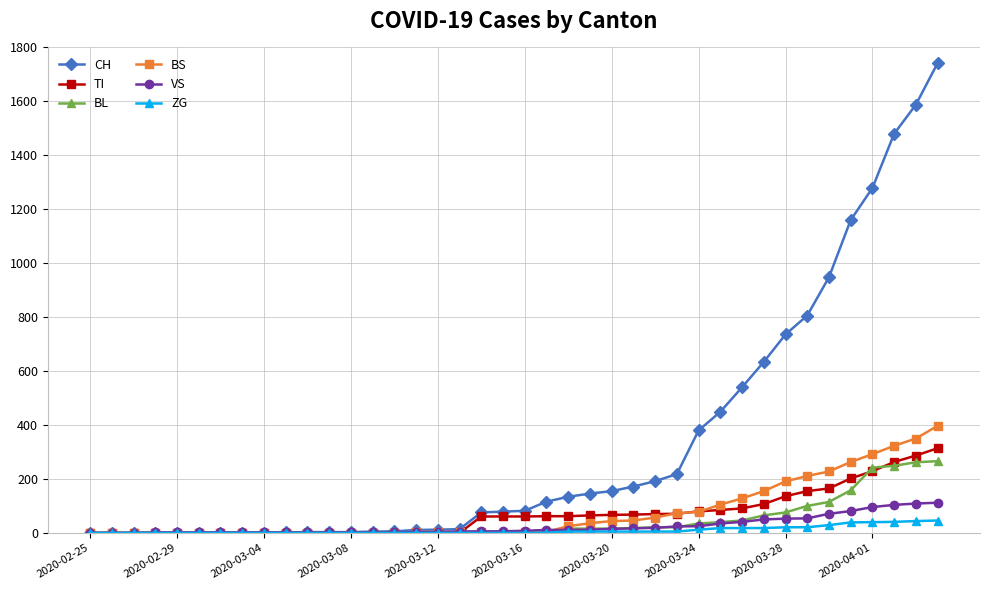

How many data points does each series have?

40